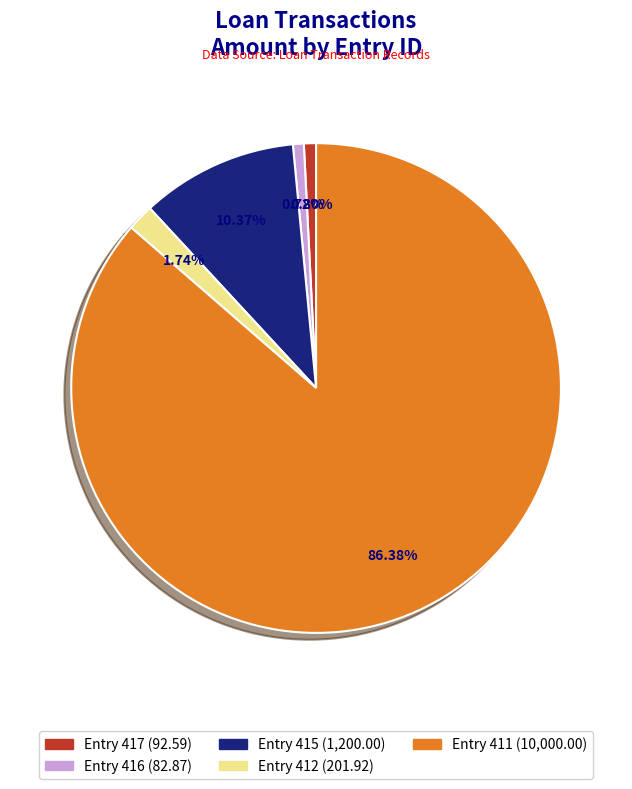

Does Entry 411 (10,000.00) account for over 50% of the chart?

Yes